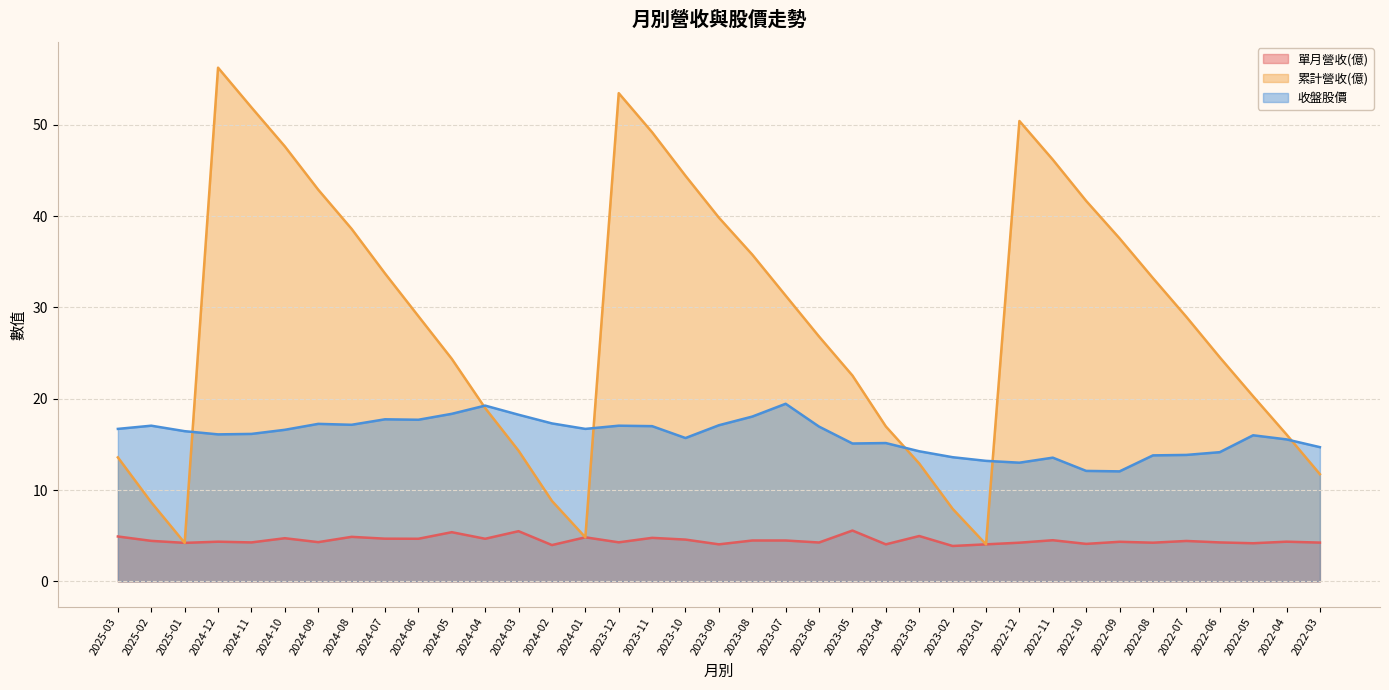

Is it true that 收盤股價 equals 7.7 at 2024-05?

False